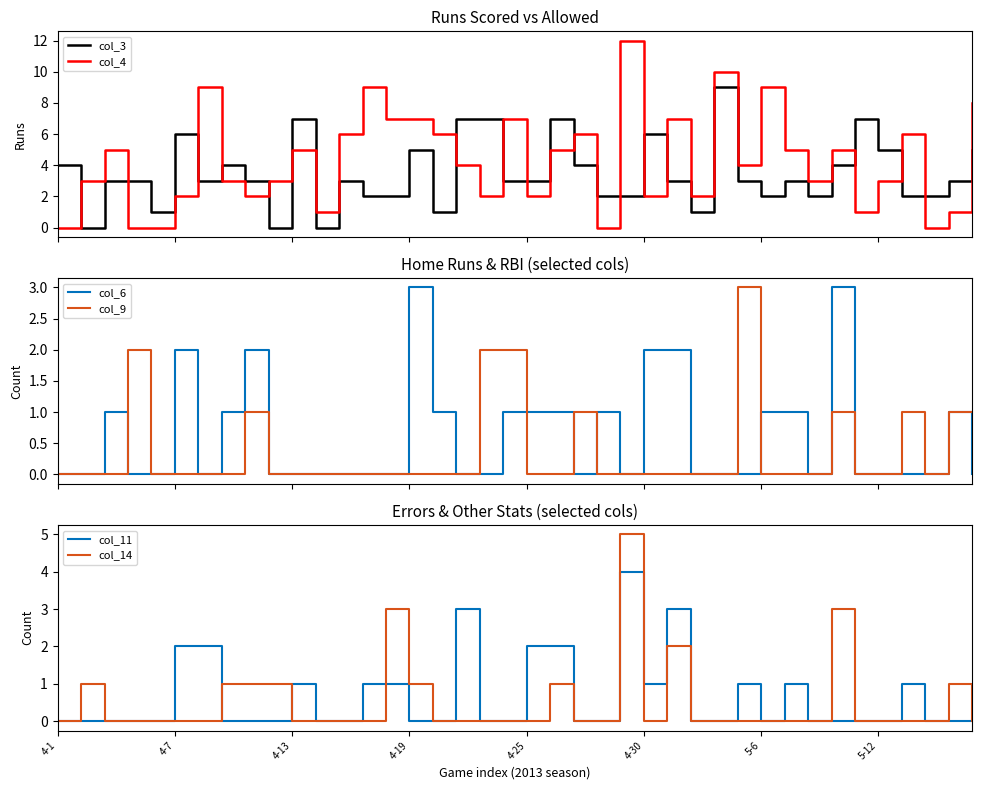

What is the label of the 12th point from the right?

28